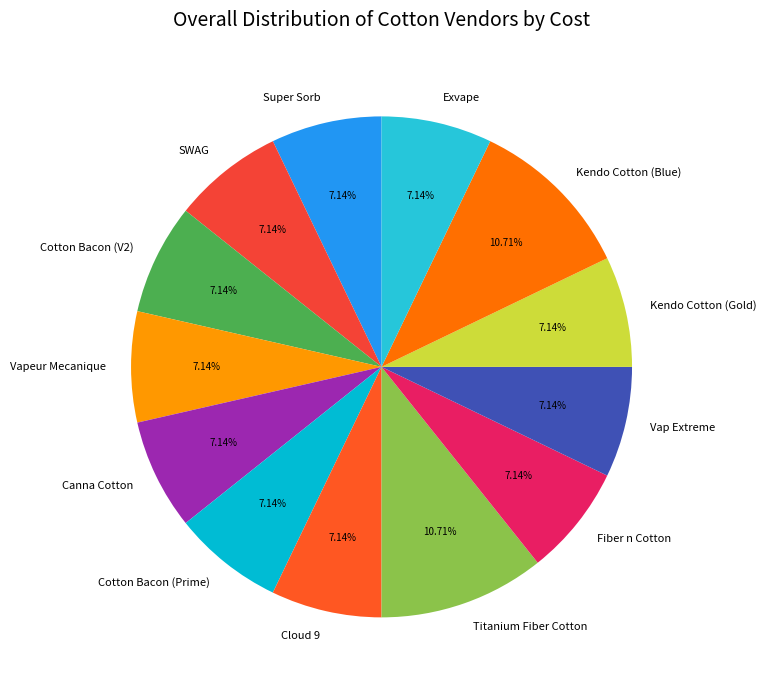

To the nearest percent, what is the combined percentage of Cotton Bacon (V2) and Titanium Fiber Cotton?

18%